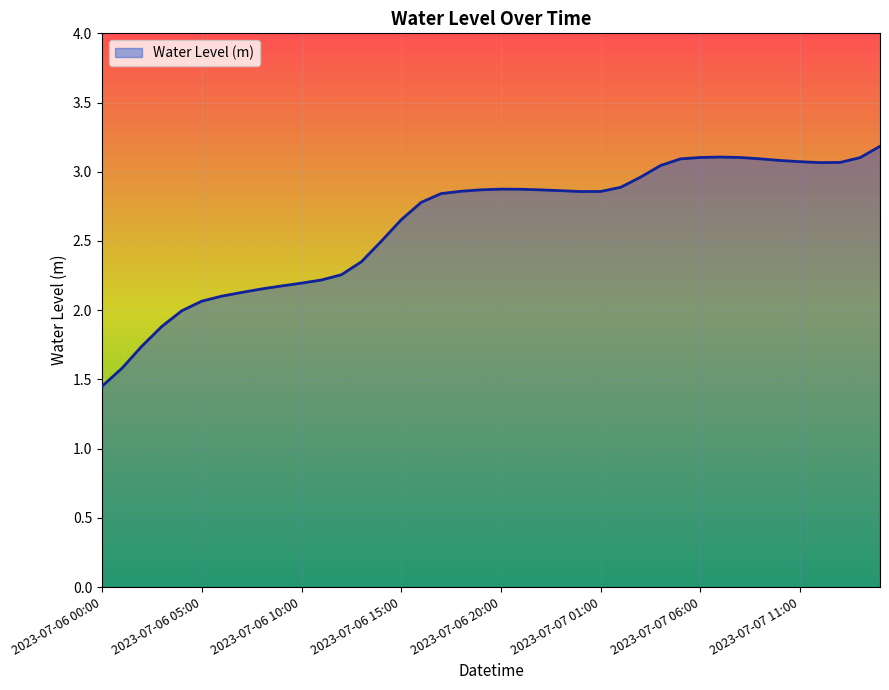

What is the greatest value displayed?

3.2